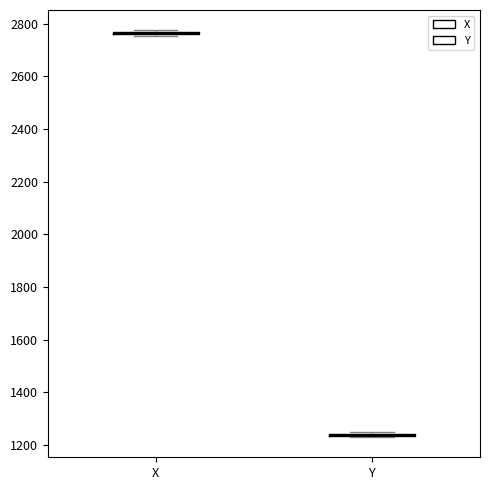

Where is the lower edge of the box for X on the y-axis? The values are not printed on the chart, so give them approximately, as read against the axis.

2760